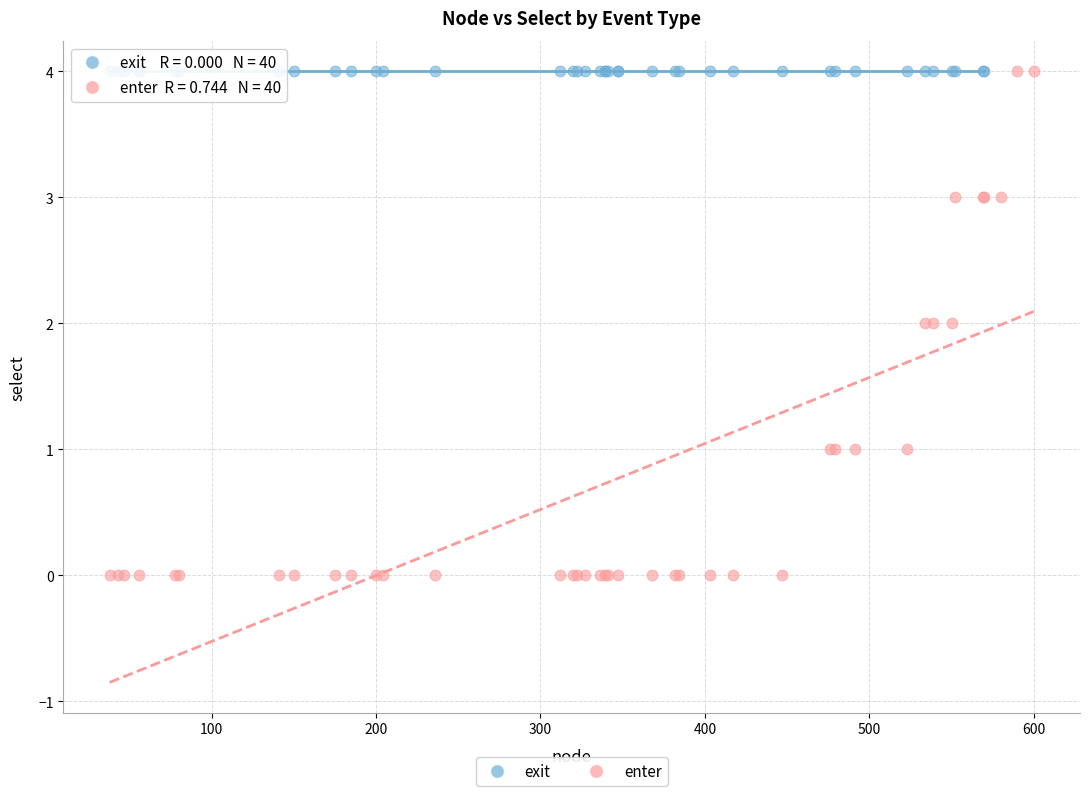

Which series reaches the minimum Y coordinate?

enter